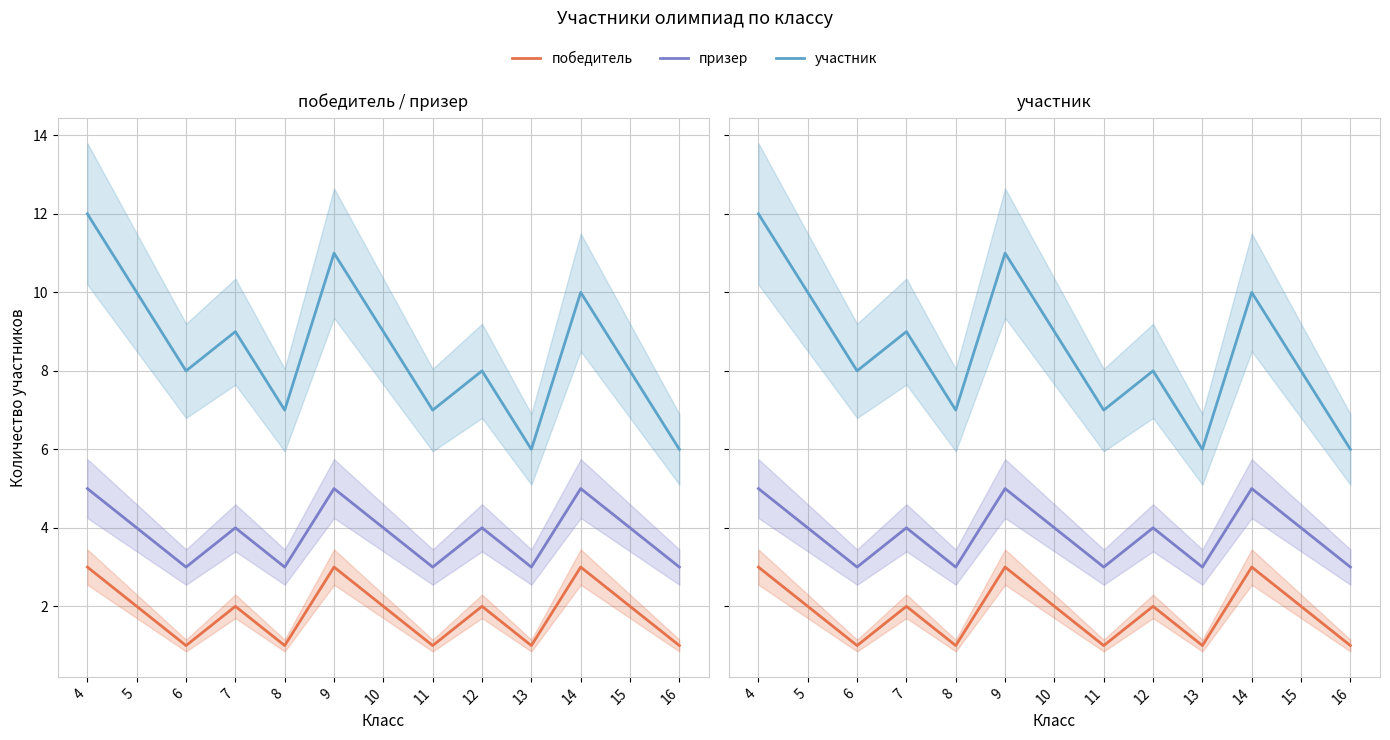

Where is the first local maximum for участник?

7